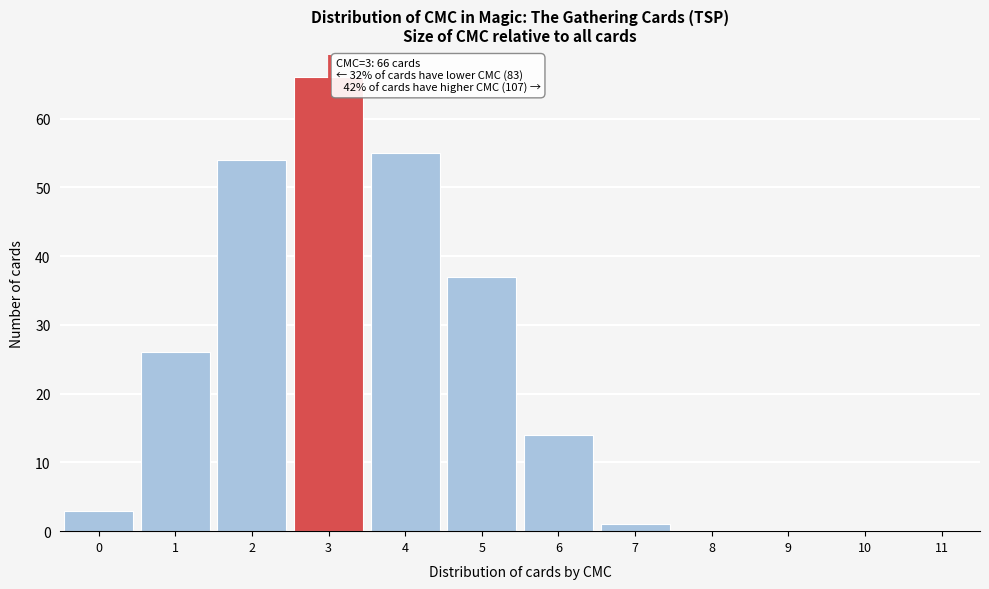

Which range on the x-axis has the tallest bar?

2.5 to 3.5